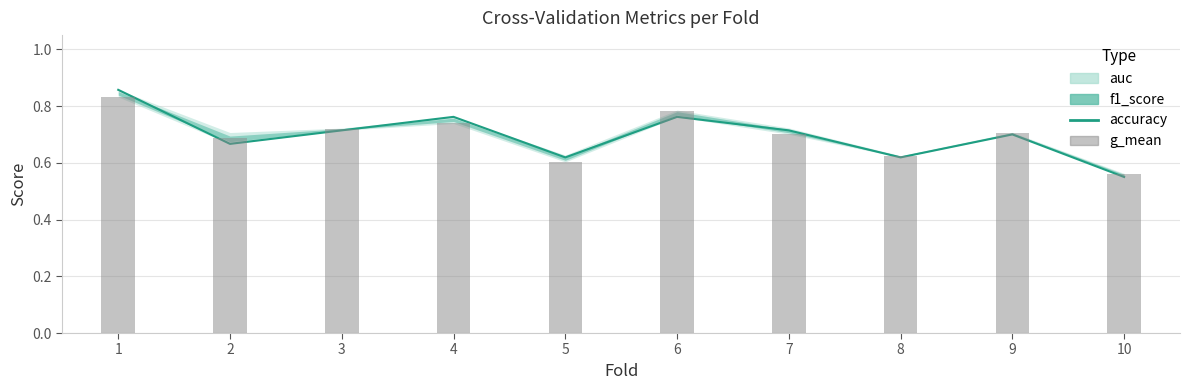

The chart shows a value of 0.7 at 9. True or false?

True